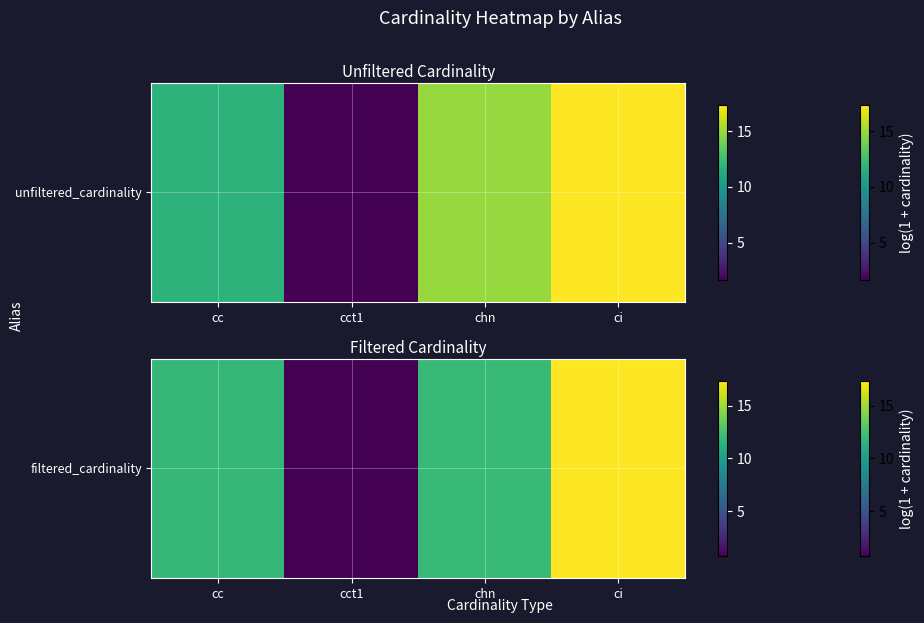

True or false: the data shows 6.3 at chn.

False